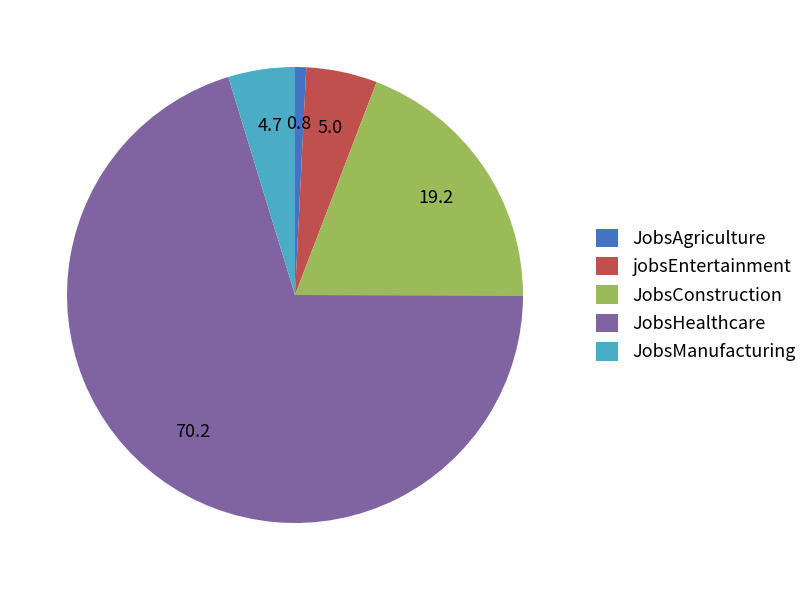

Which has a higher value, JobsConstruction or jobsEntertainment?

JobsConstruction